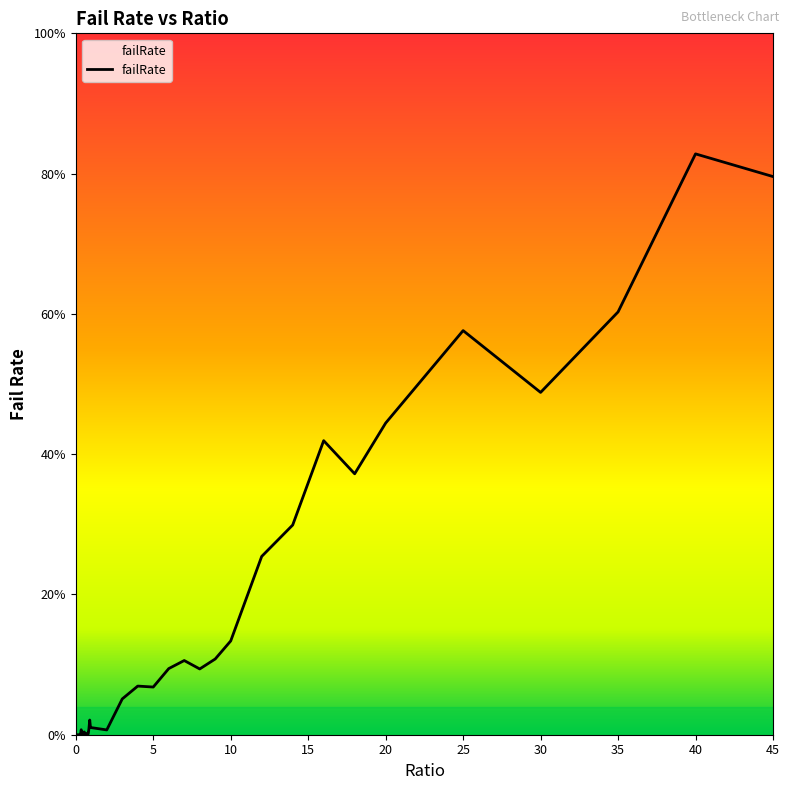

What is the maximum value shown in the chart?

82.8